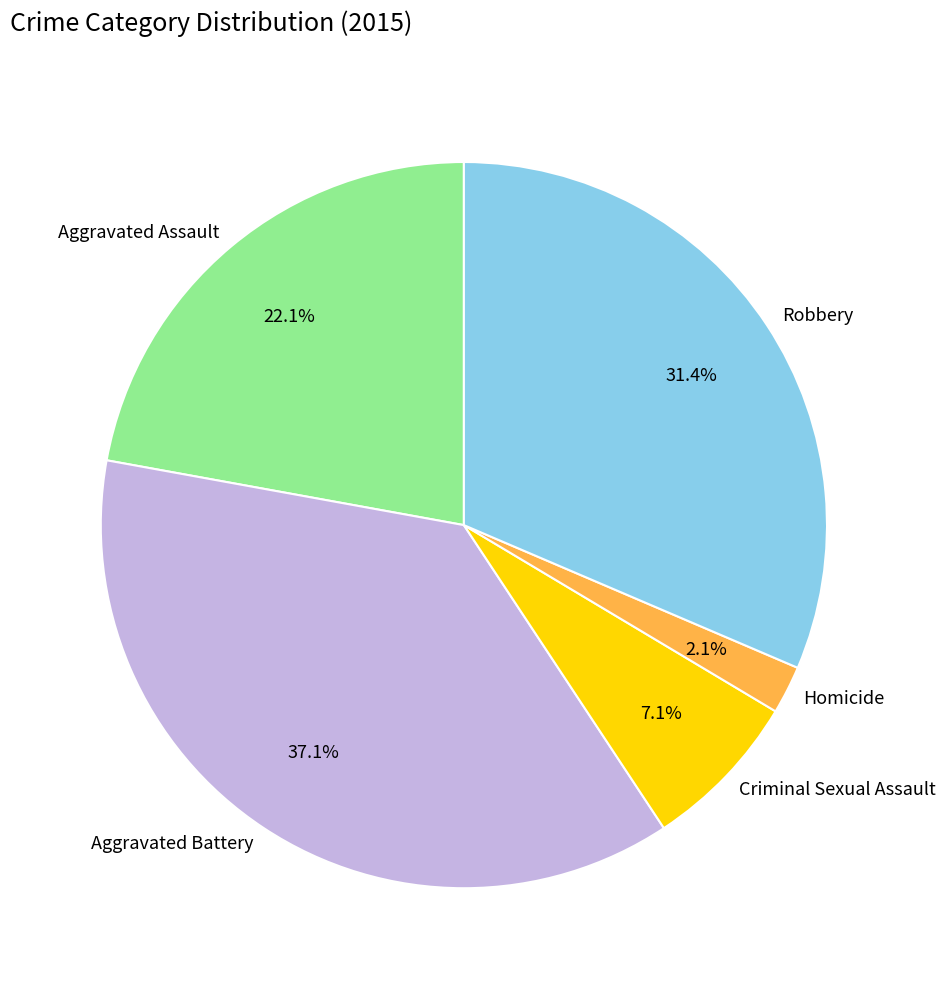

True or false: Criminal Sexual Assault accounts for 1% of the total.

False